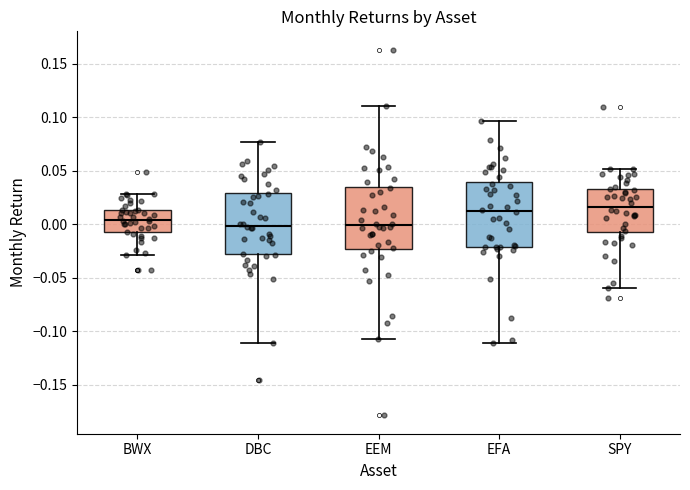

Where does the upper whisker of the box for EEM end on the y-axis? The values are not printed on the chart, so give them approximately, as read against the axis.

0.110